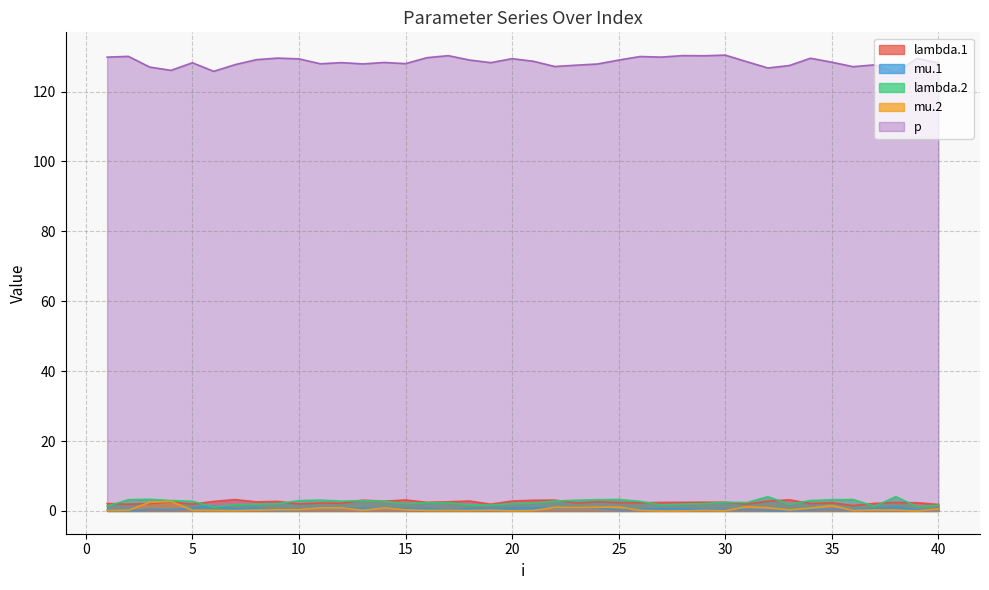

What is the maximum value shown in the chart?

130.4